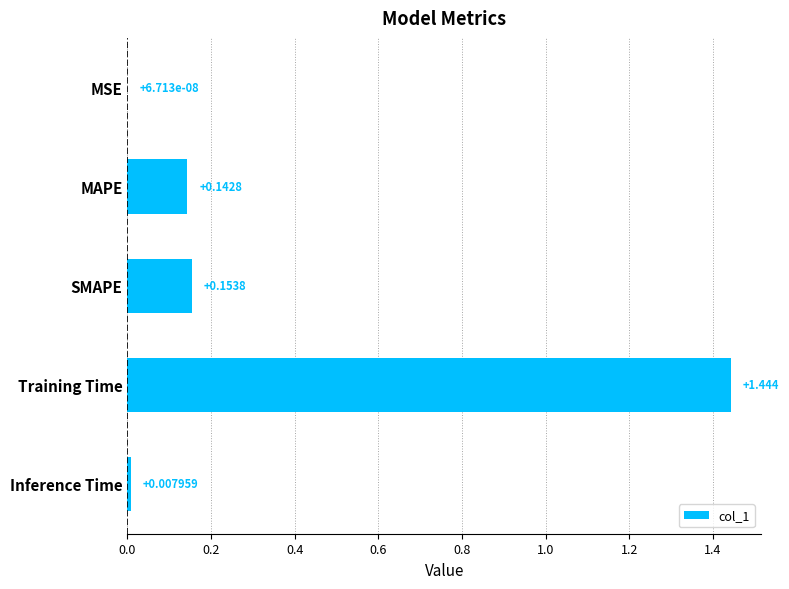

Which has a higher value, Training Time or MSE?

Training Time